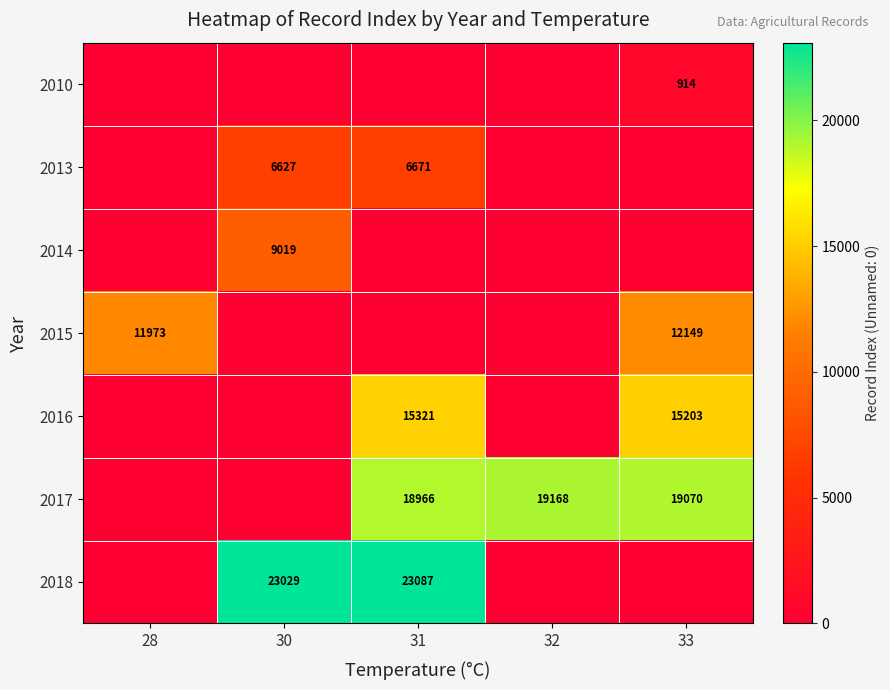

What is the difference between the highest and lowest values at 33?

19070